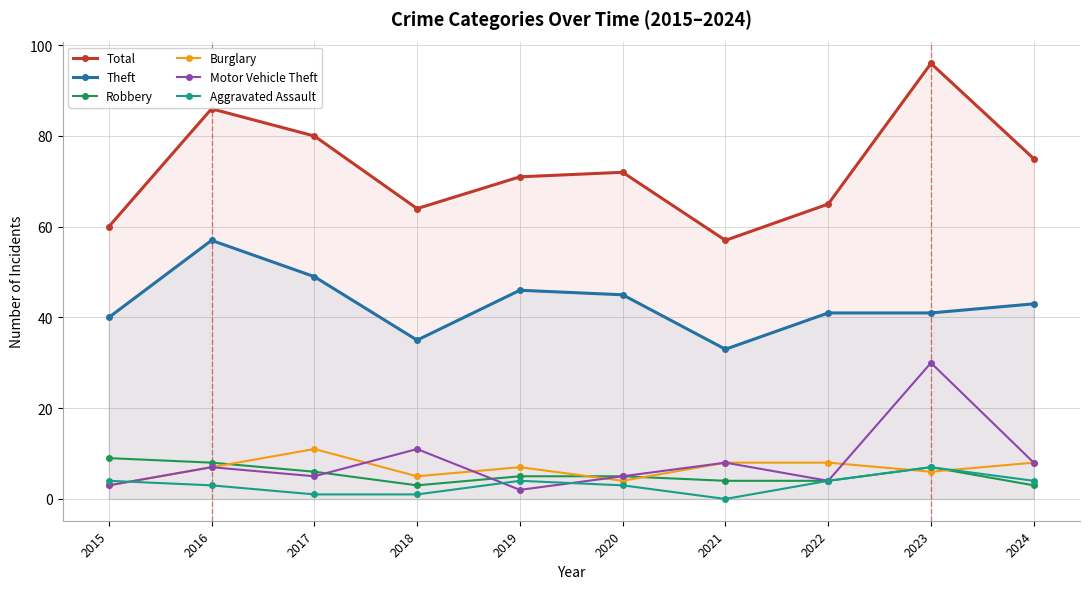

Is the value of Burglary at 2024 greater than the value of Theft at 2019?

No